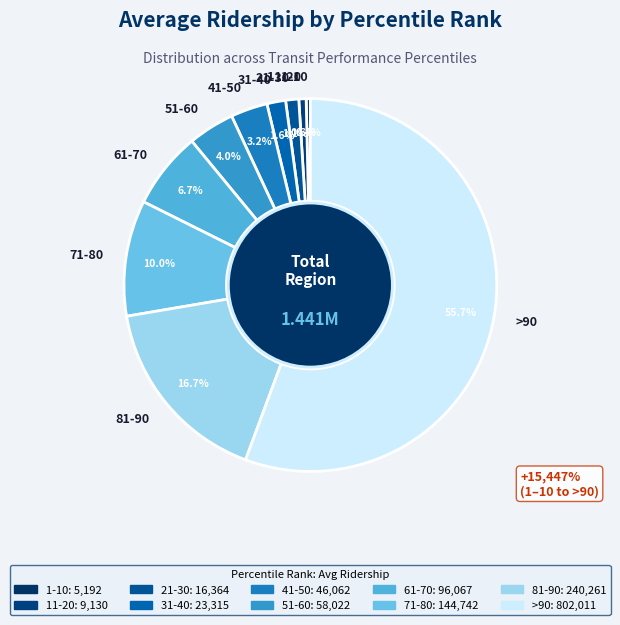

Count the number of slices in the pie.

10